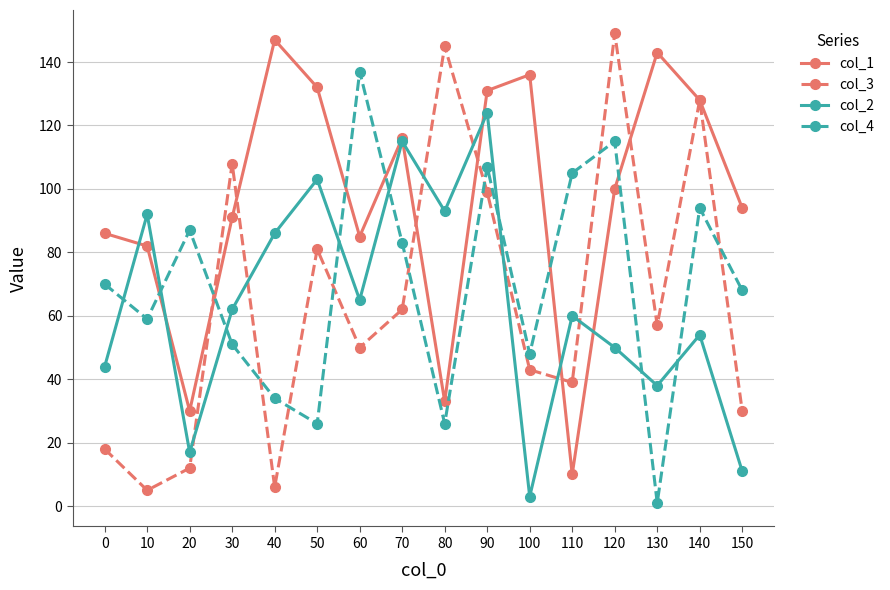

Which series changed the most between 40 and 110?

col_1